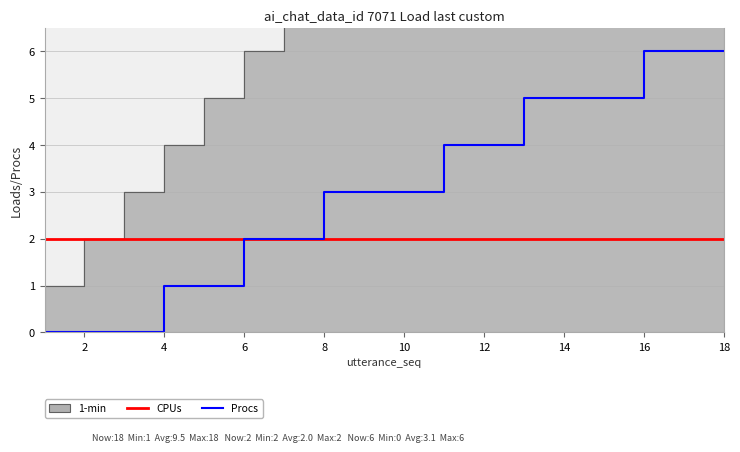

The Procs series shows 5 at 14. True or false?

True